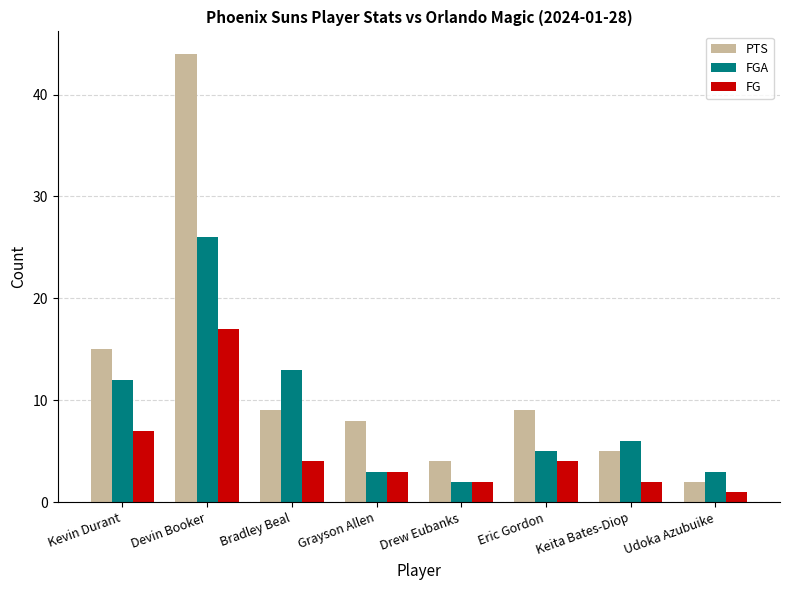

What is the label of the 2nd bar from the right?

Keita Bates-Diop